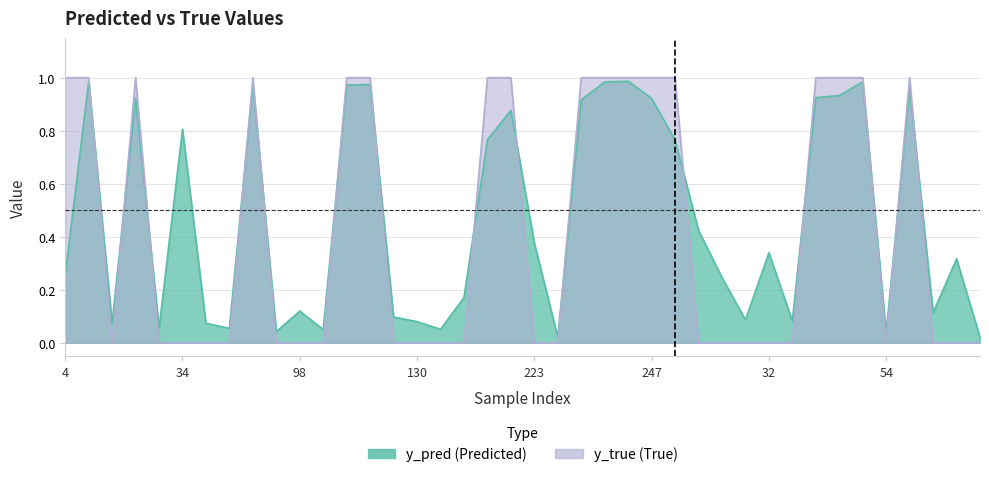

Which series has the widest spread of values?

y_true